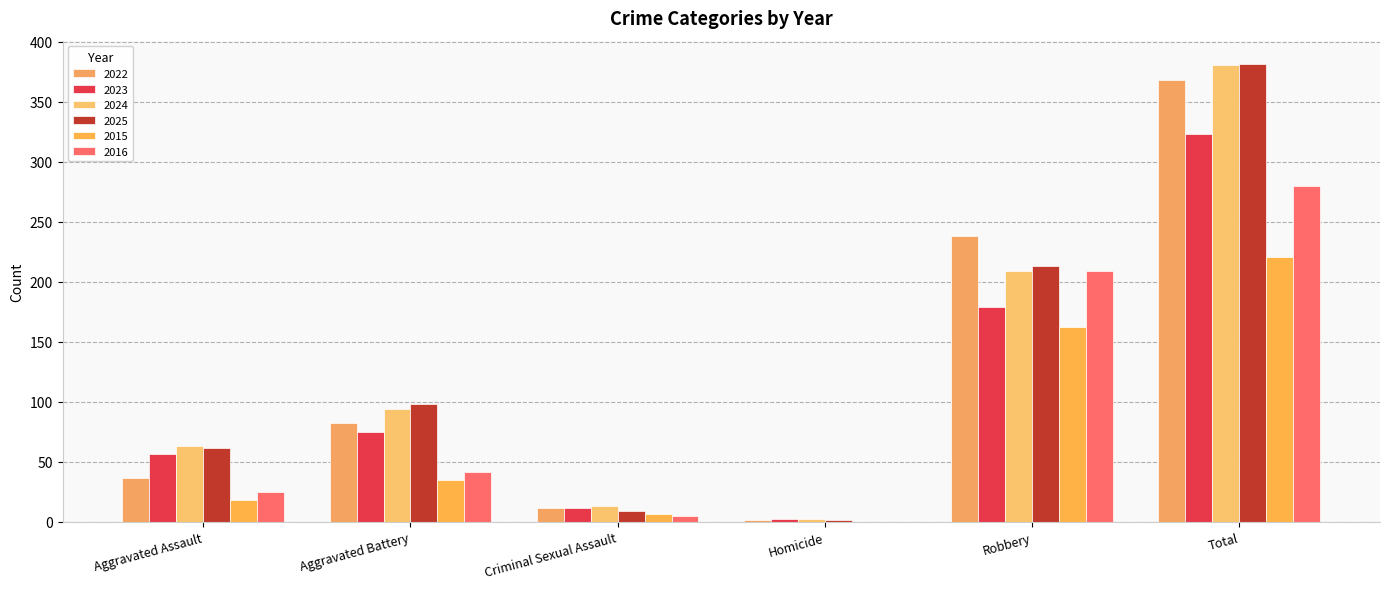

How many values in 2015 are above zero?

5